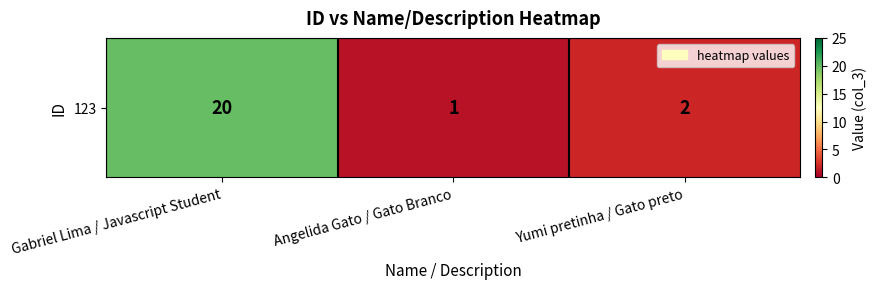

Reading left to right, extract all data points from this chart.

Gabriel Lima / Javascript Student=20	Angelida Gato / Gato Branco=1	Yumi pretinha / Gato preto=2